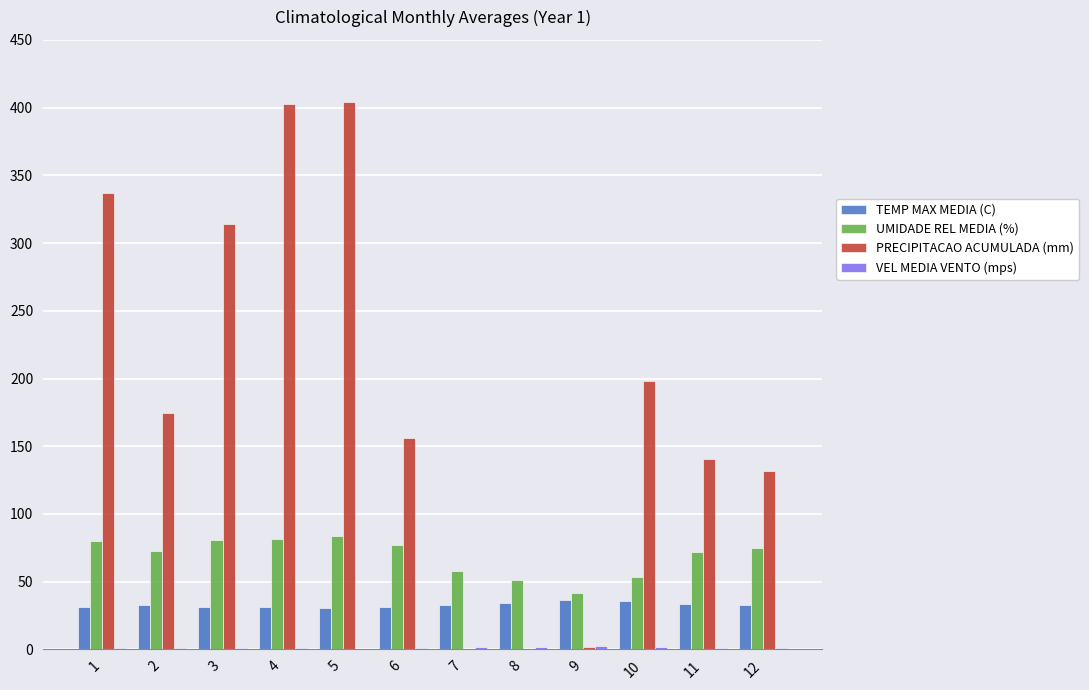

What is the sum of all PRECIPITACAO ACUMULADA (mm) values?

2260.0